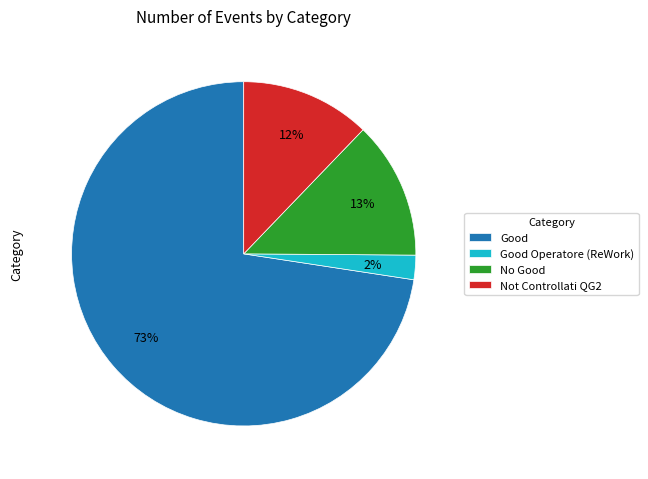

Is it true that Not Controllati QG2 is 12% of the pie?

True